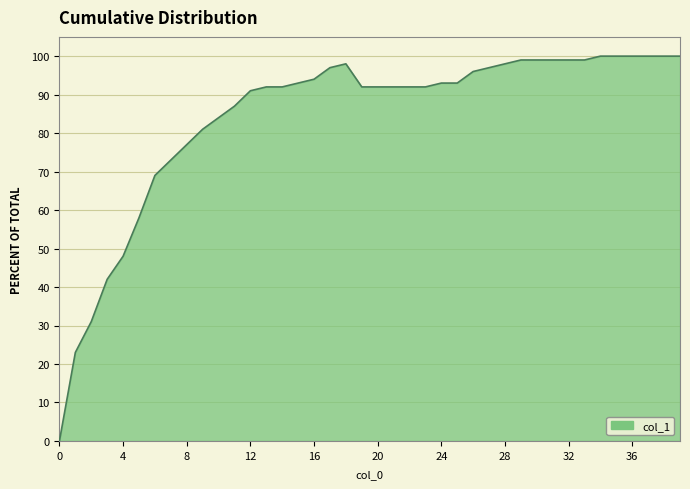

How many values are above zero?

39